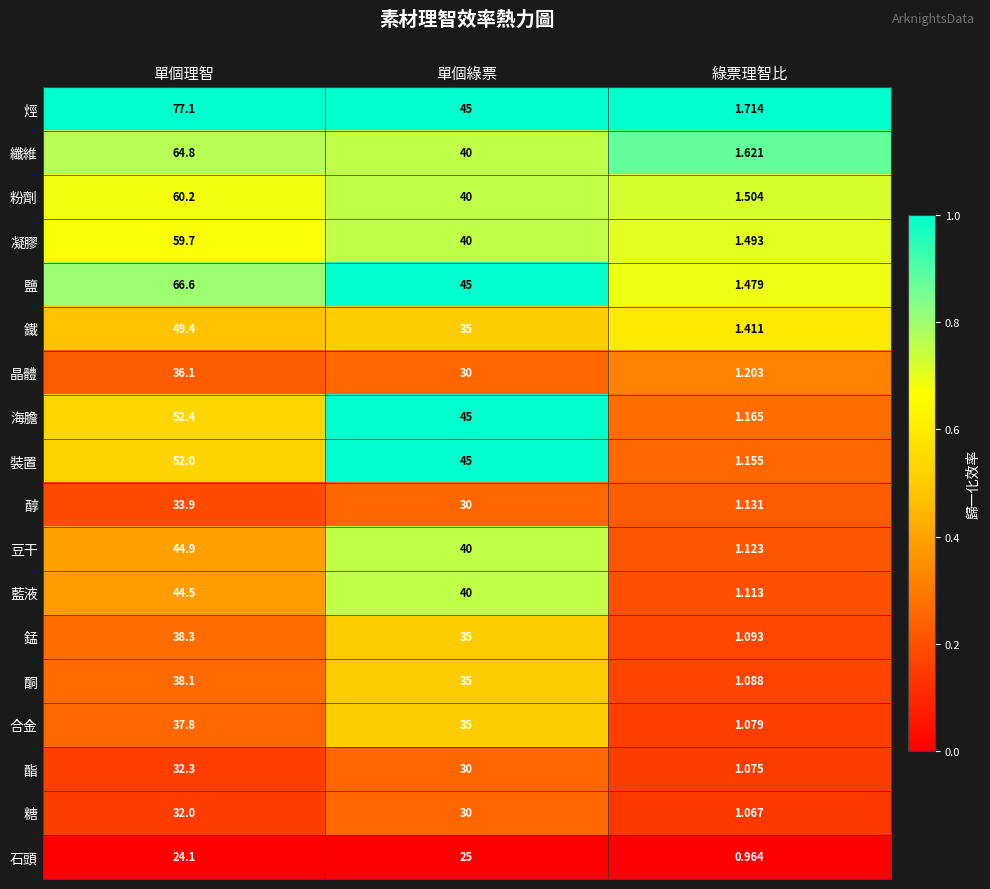

At which label is 粉劑 closest to 30?

單個綠票